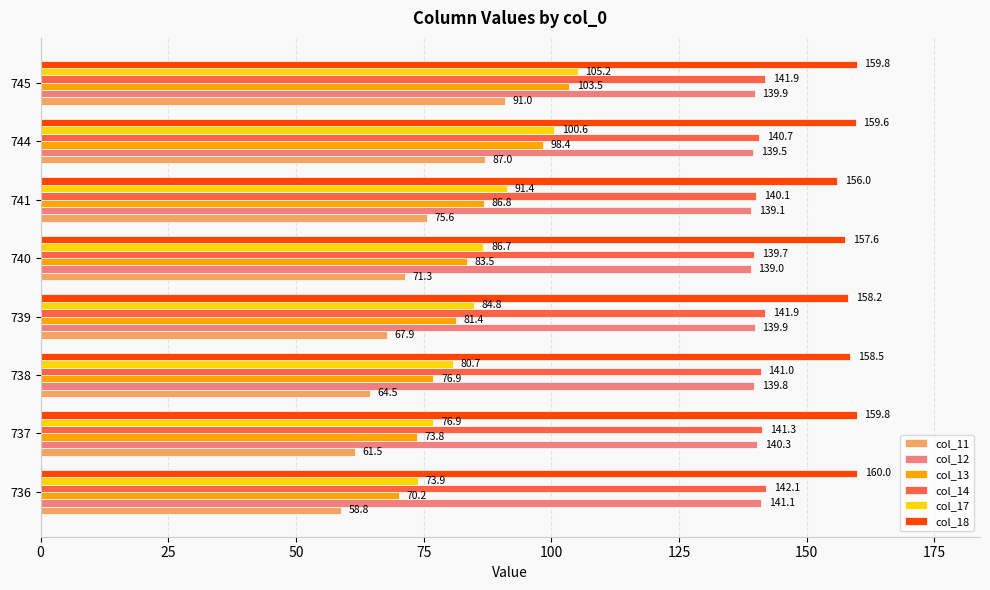

How many values in the col_11 series are below 71?

4